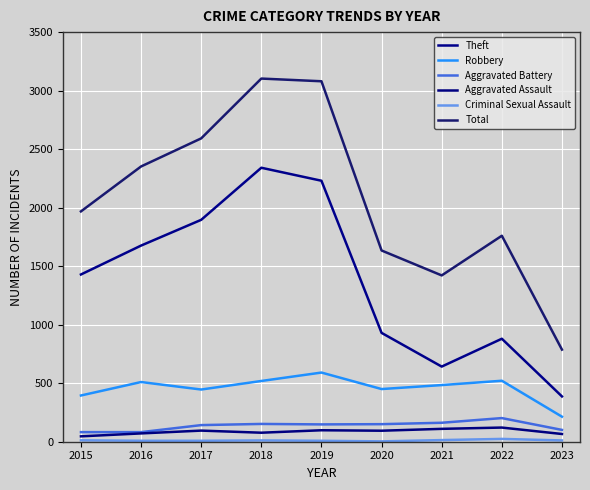

At which label is Aggravated Assault closest to 83?

2018